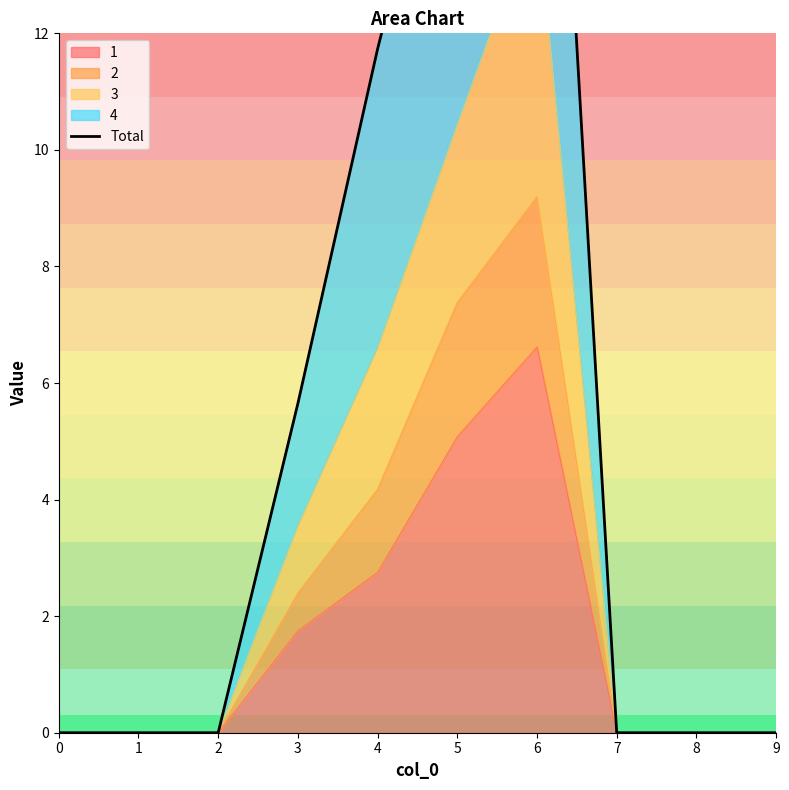

List the labels in order of value, smallest first.

0, 1, 2, 7, 8, 9, 3, 4, 5, 6